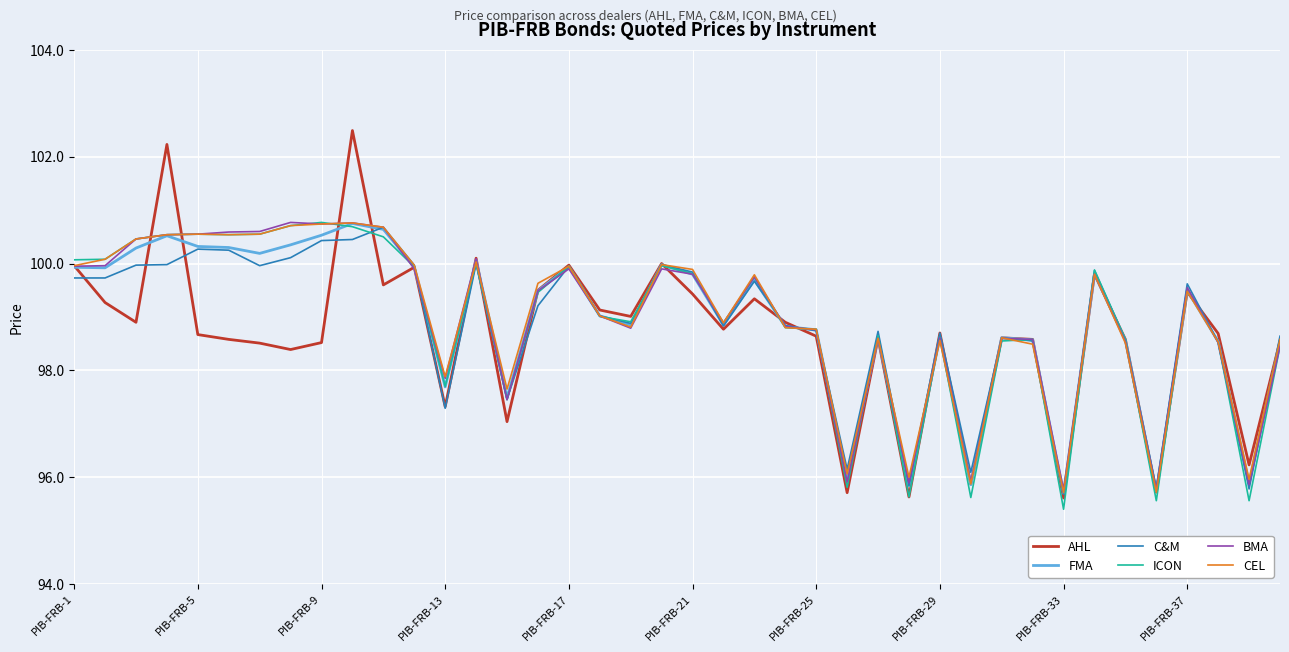

What is the highest value of the C&M series?

100.7